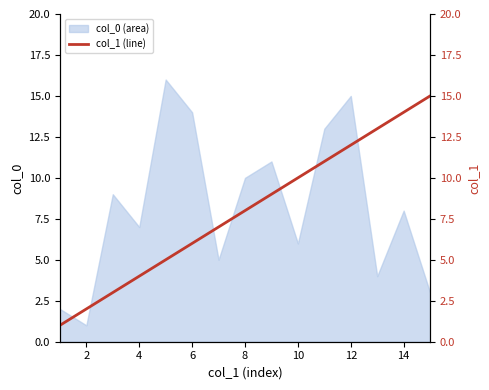

What is the smallest value displayed?

1